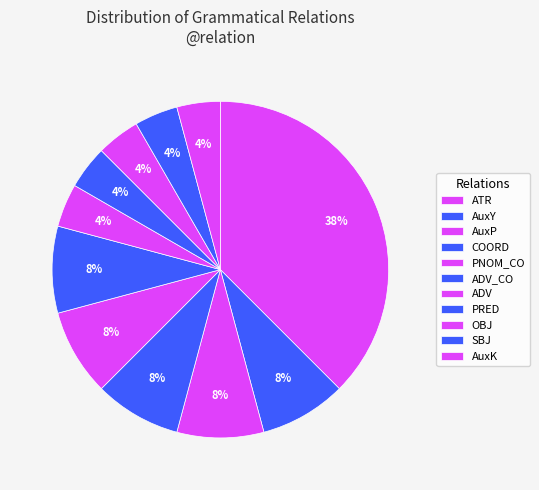

Is it true that SBJ is 21% of the pie?

False